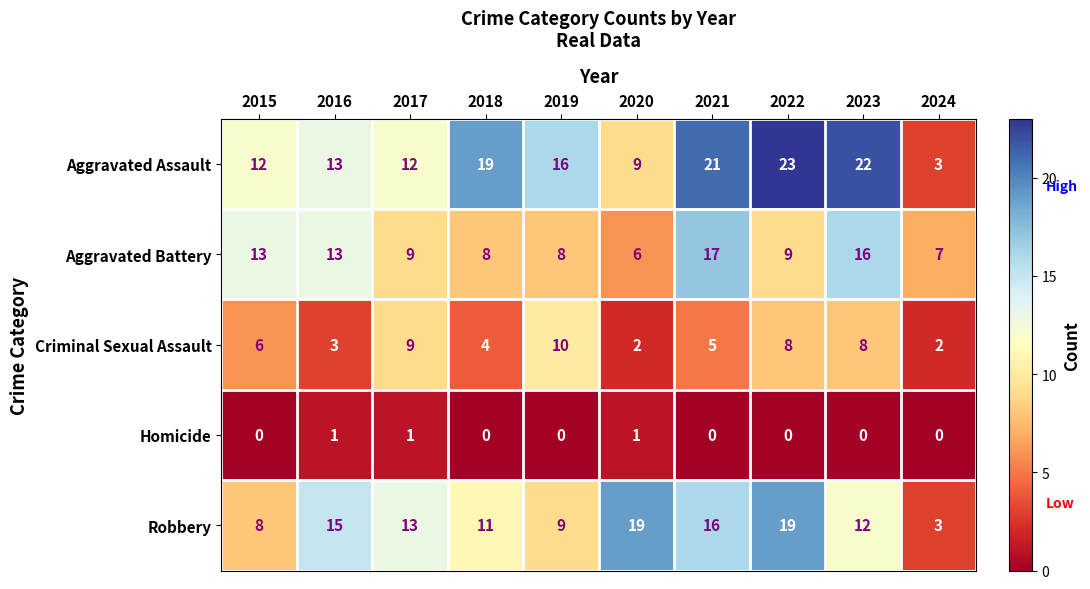

Rank the series at 2018 from lowest to highest value.

Homicide, Criminal Sexual Assault, Aggravated Battery, Robbery, Aggravated Assault